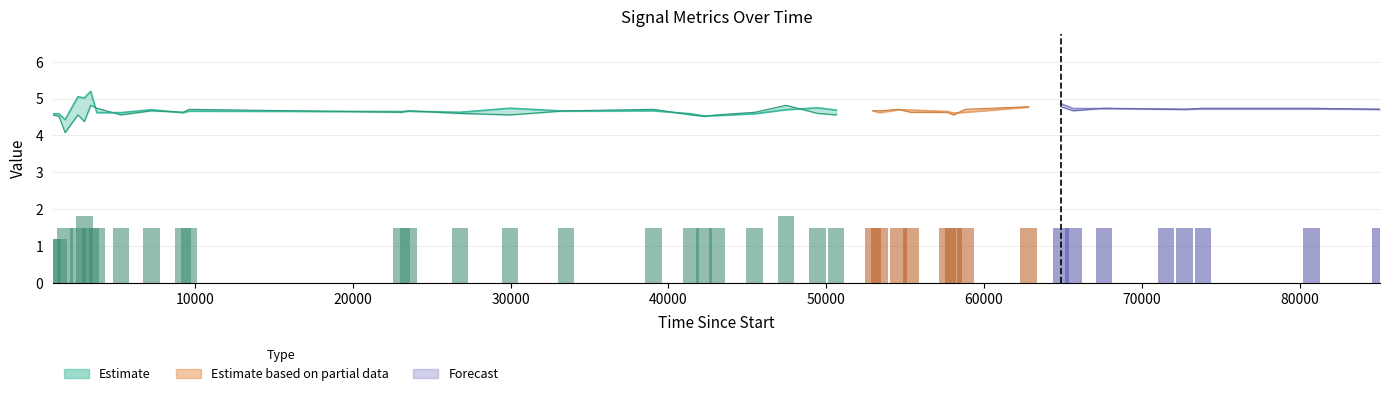

What is the difference between the maximum and minimum values?

0.6